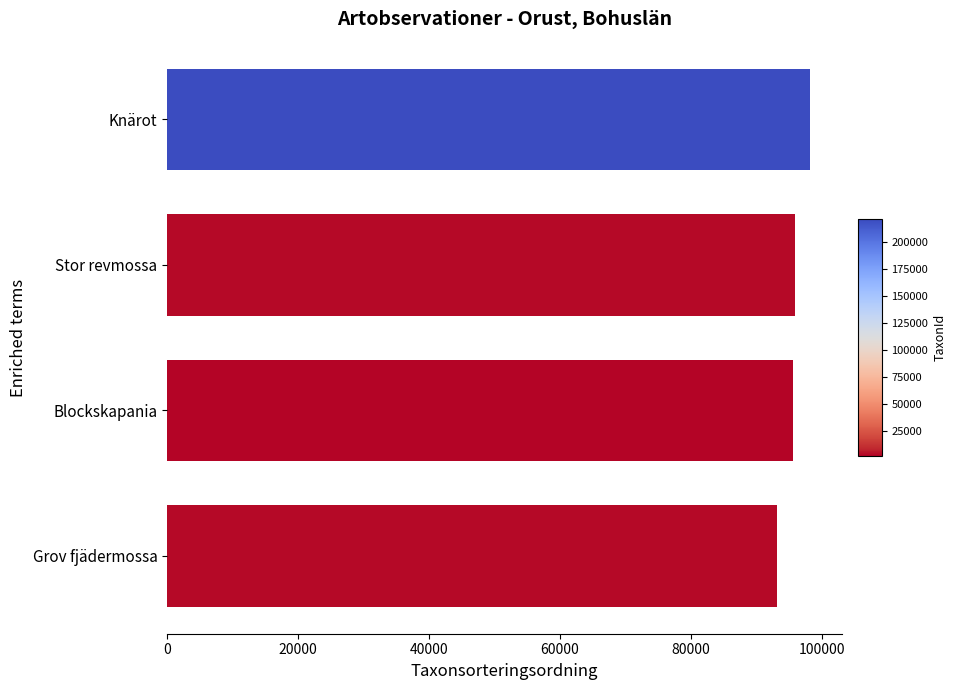

What is the change in value from Blockskapania to Knärot?

+2491